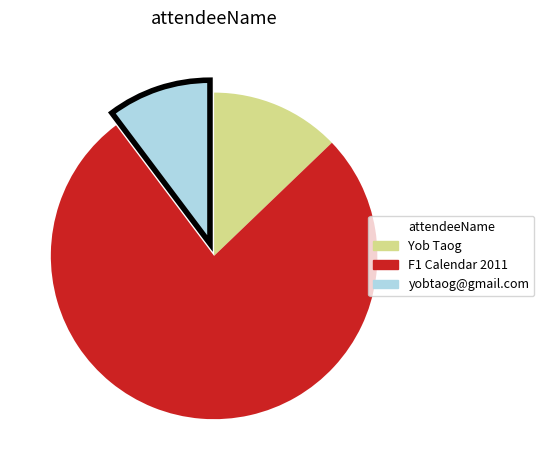

How many slices are in this pie chart?

3